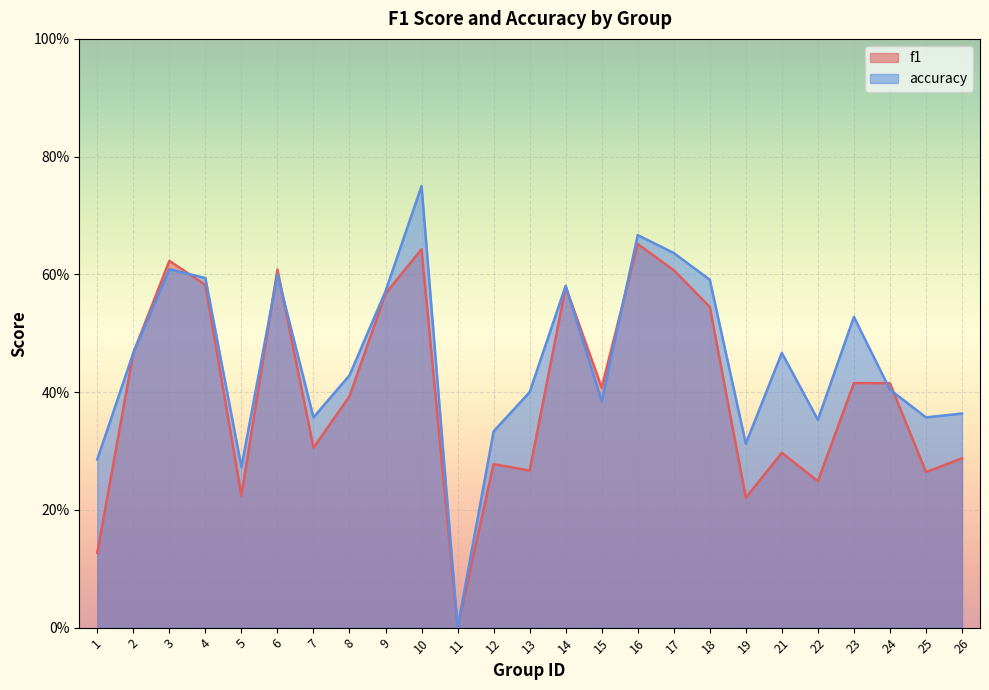

True or false: accuracy has a value of 0.3 at 19.

True